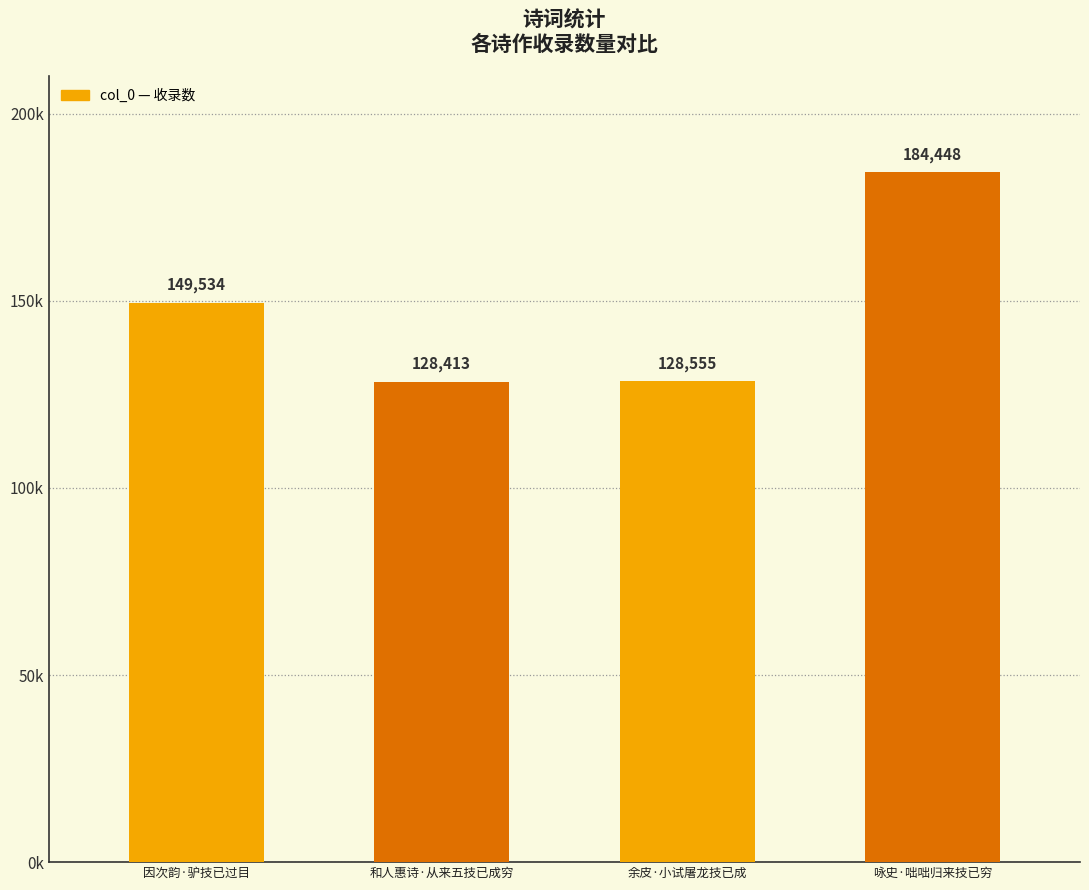

Does the chart contain any negative values?

No